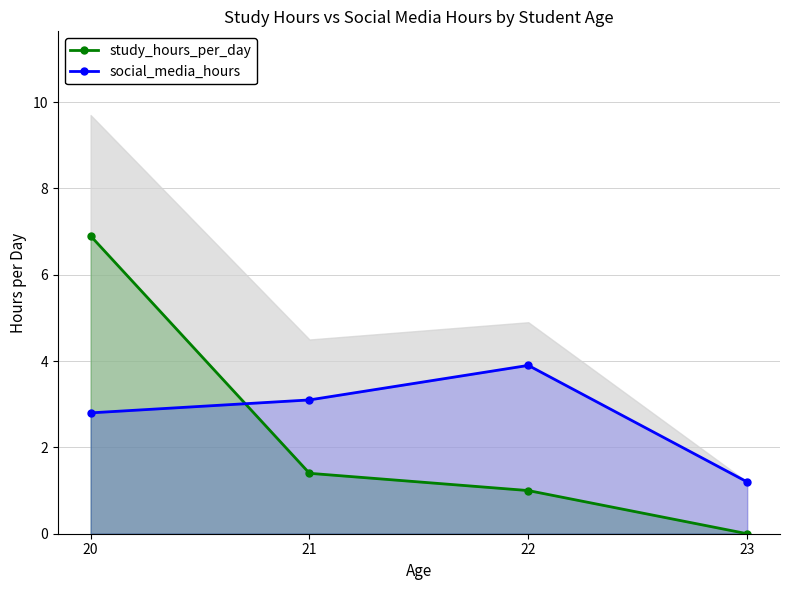

Does the chart display data point markers on the line(s)?

Yes